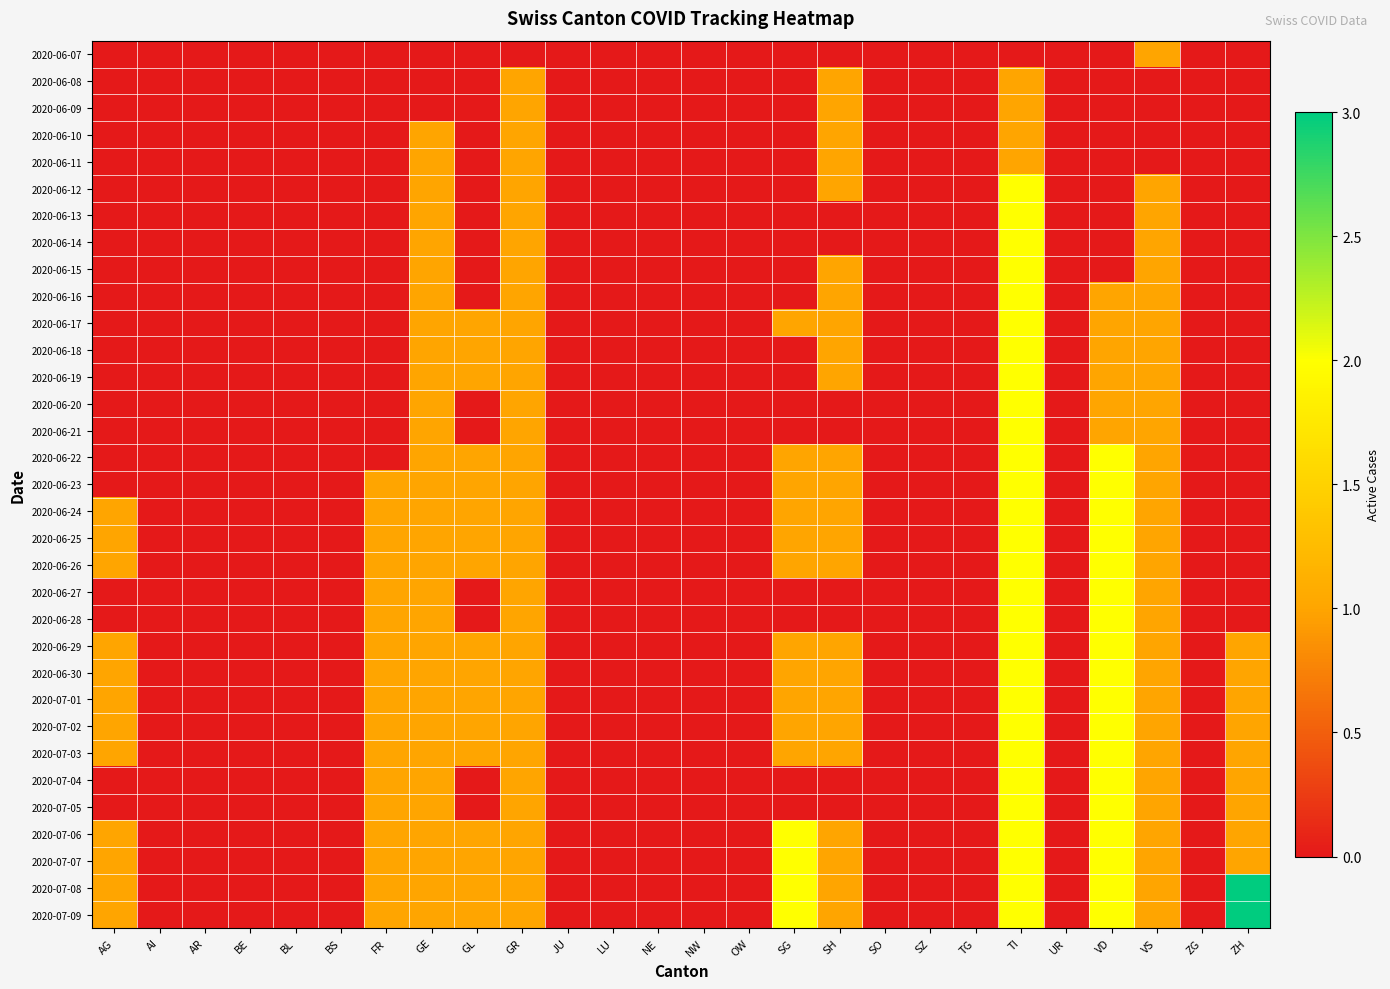

How many categories are shown in the chart?

26